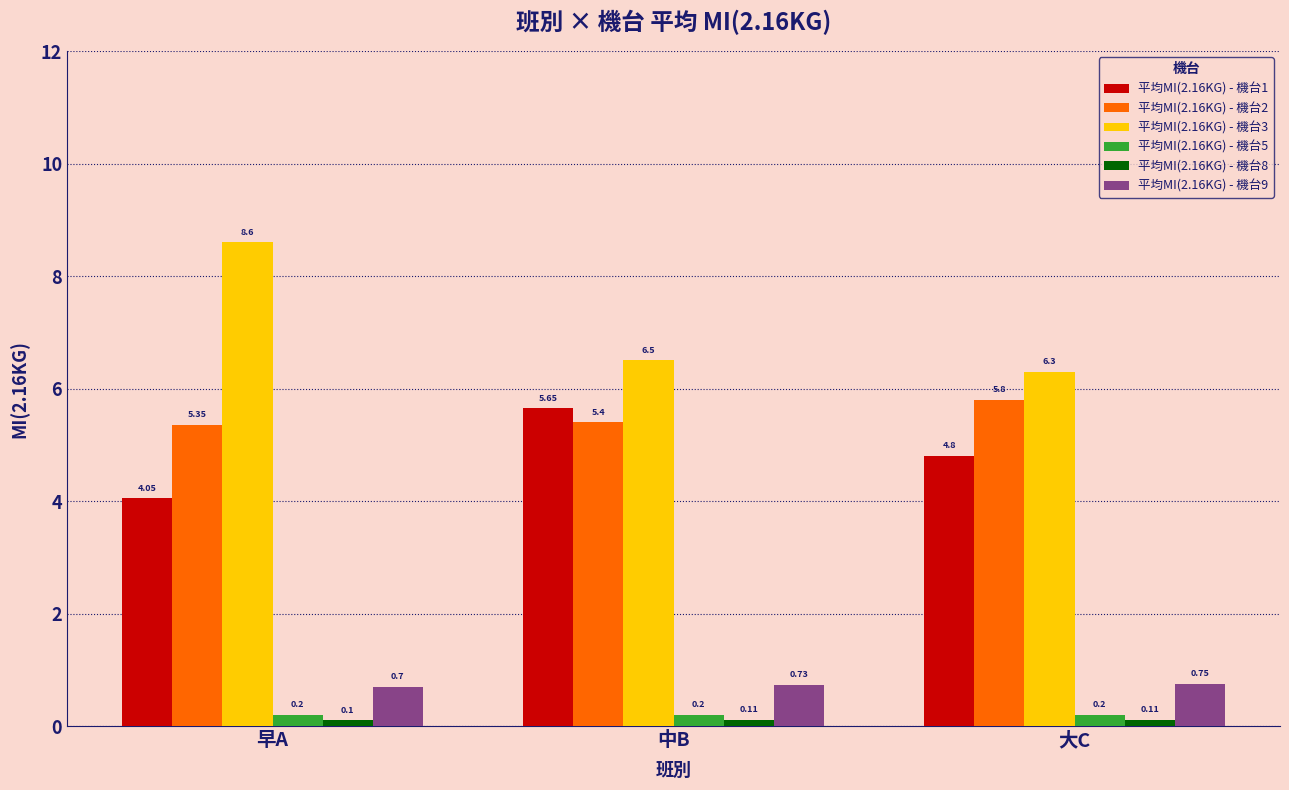

What is the difference between the highest and lowest values at 大C?

6.2